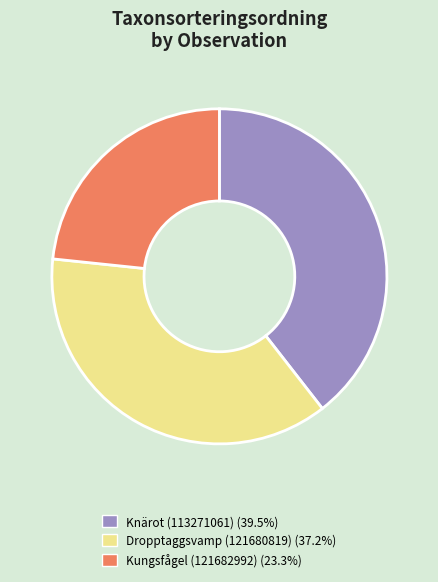

Combined, do Knärot (113271061) (39.5%) and Dropptaggsvamp (121680819) (37.2%) account for over 50%?

Yes